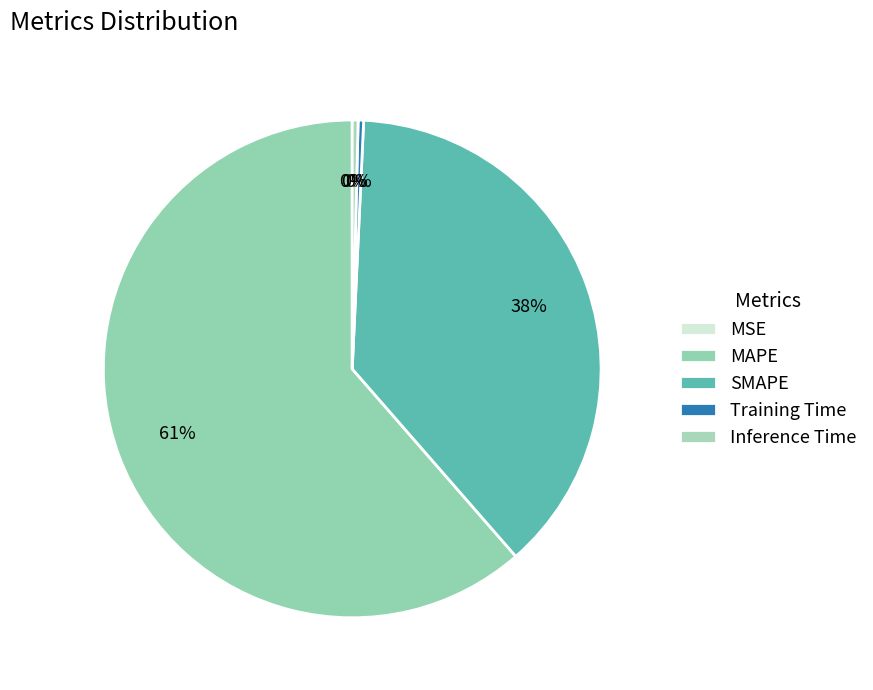

How many segments does this pie chart have?

5